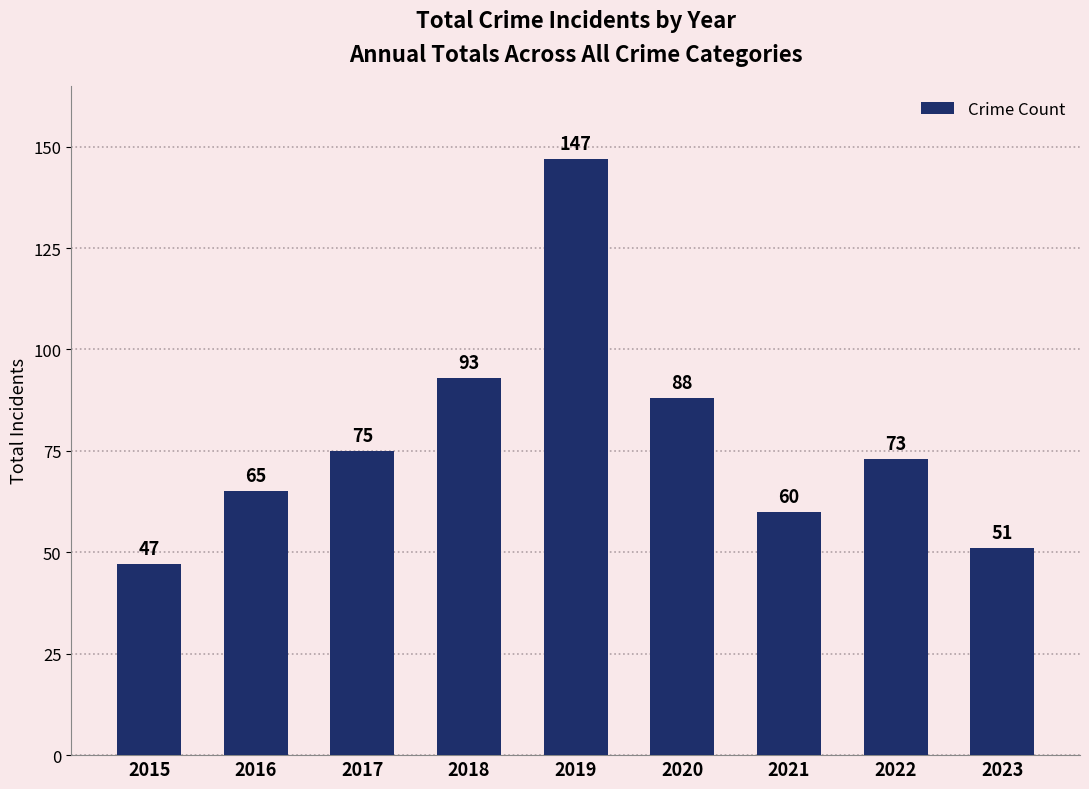

The chart shows a value of 73 at 2022. True or false?

True